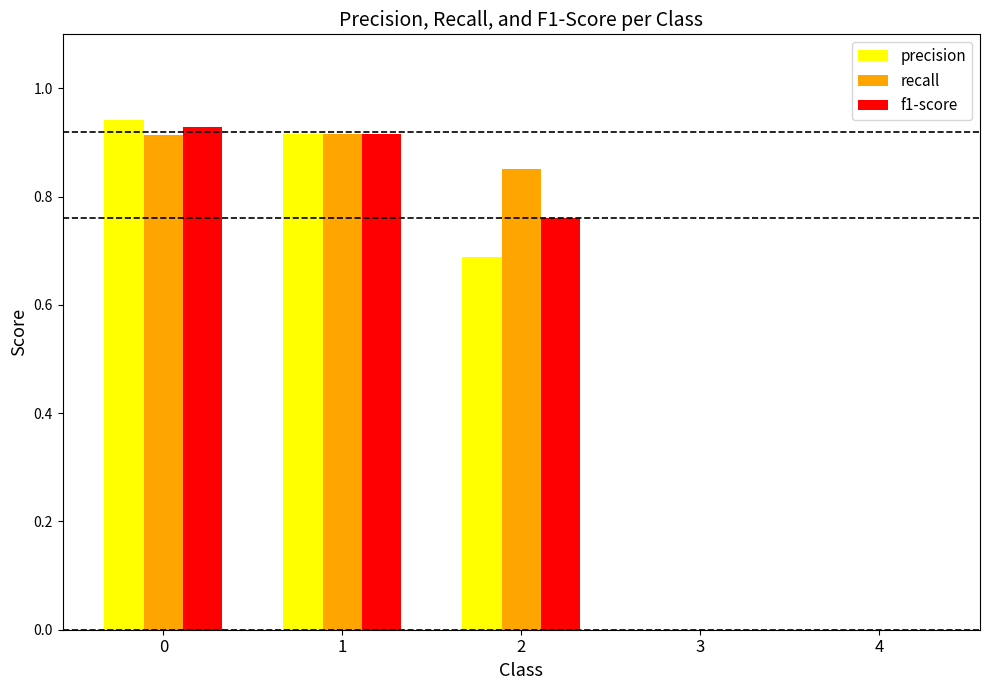

Which series changed the most between 0 and 4?

precision